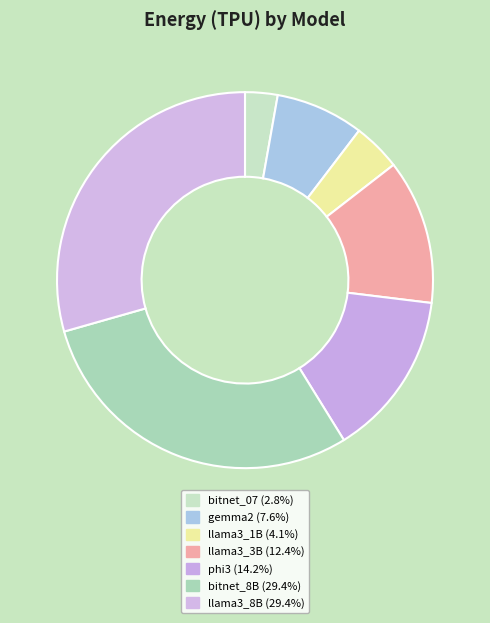

Rank the categories by value from highest to lowest.

bitnet_8B, llama3_8B, phi3, llama3_3B, gemma2, llama3_1B, bitnet_07